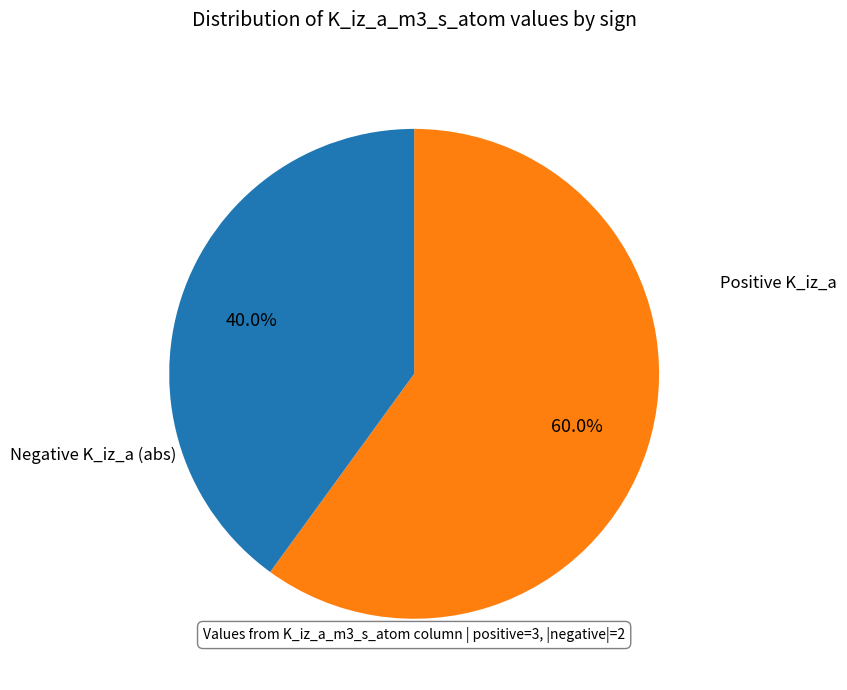

Is there any slice that represents more than half of the pie?

Yes